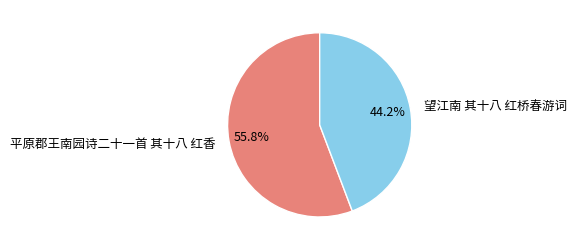

The 望江南 其十八 红桥春游词 slice represents 44% of the pie. True or false?

True